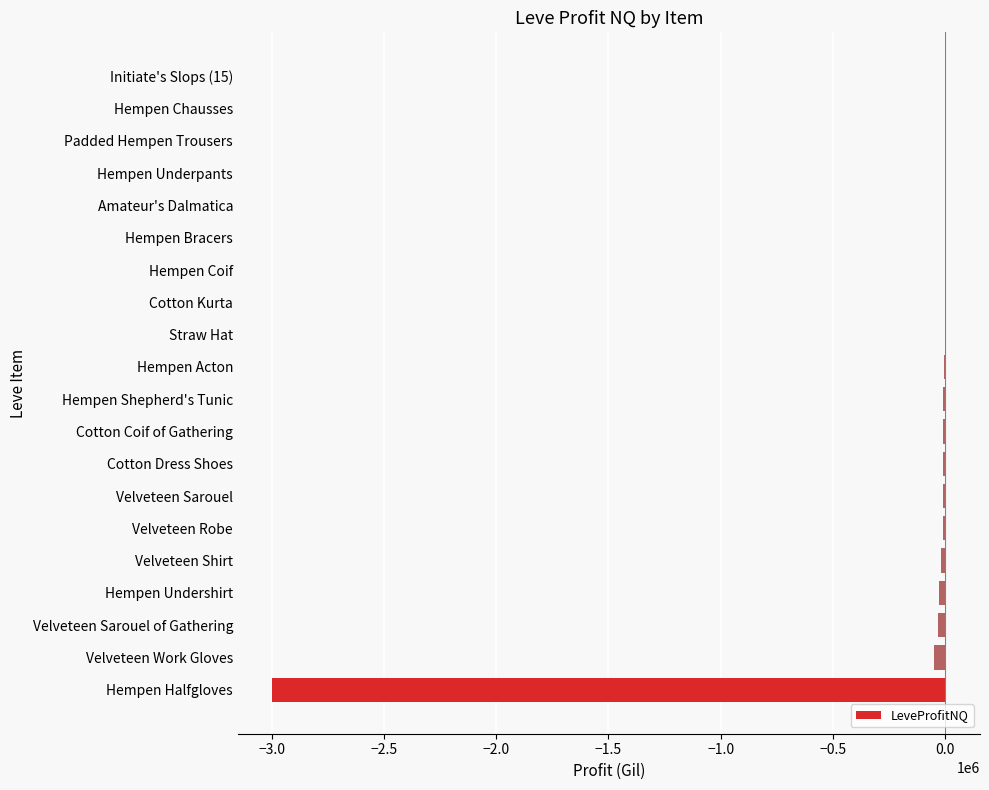

What is the sum of all values?

-3179422.4